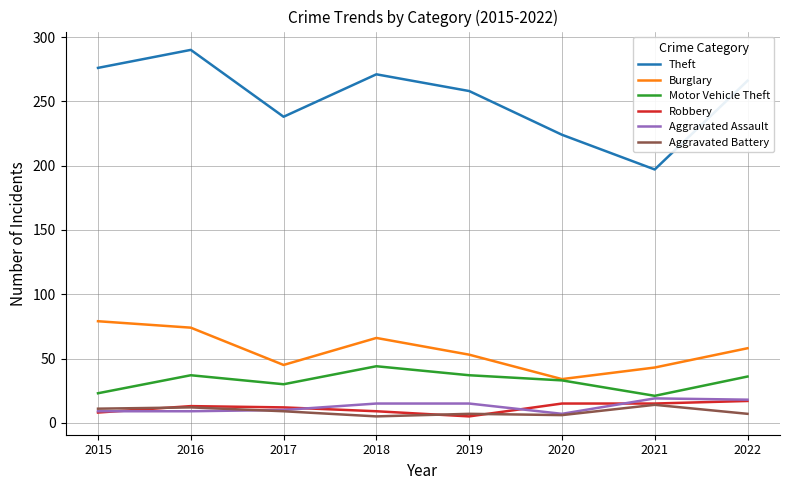

Where is Theft nearest to the value 243?

2017